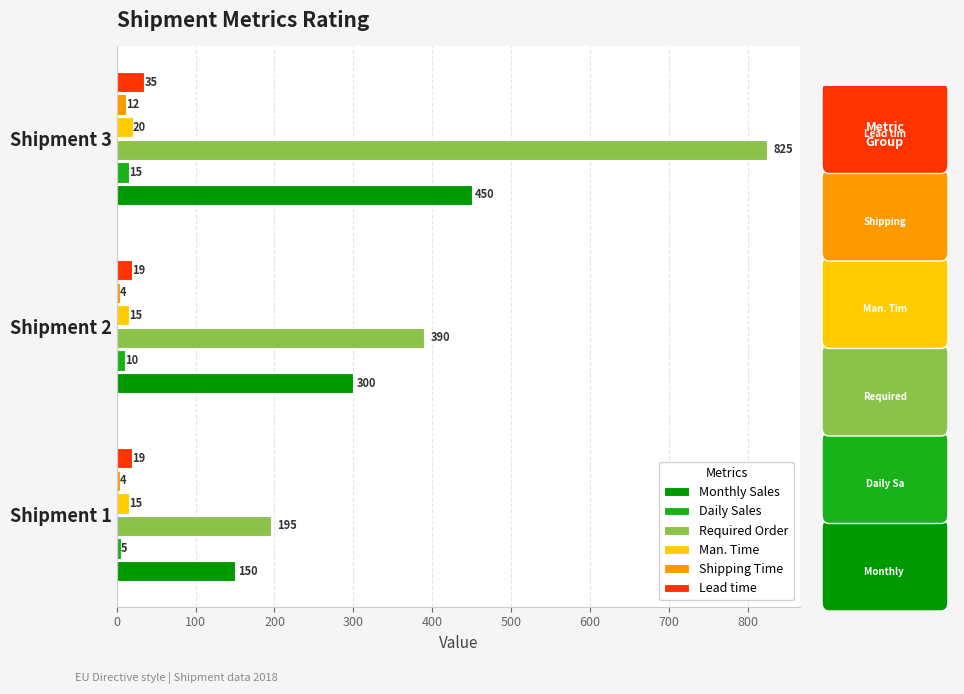

Which series has the widest spread of values?

Required Order